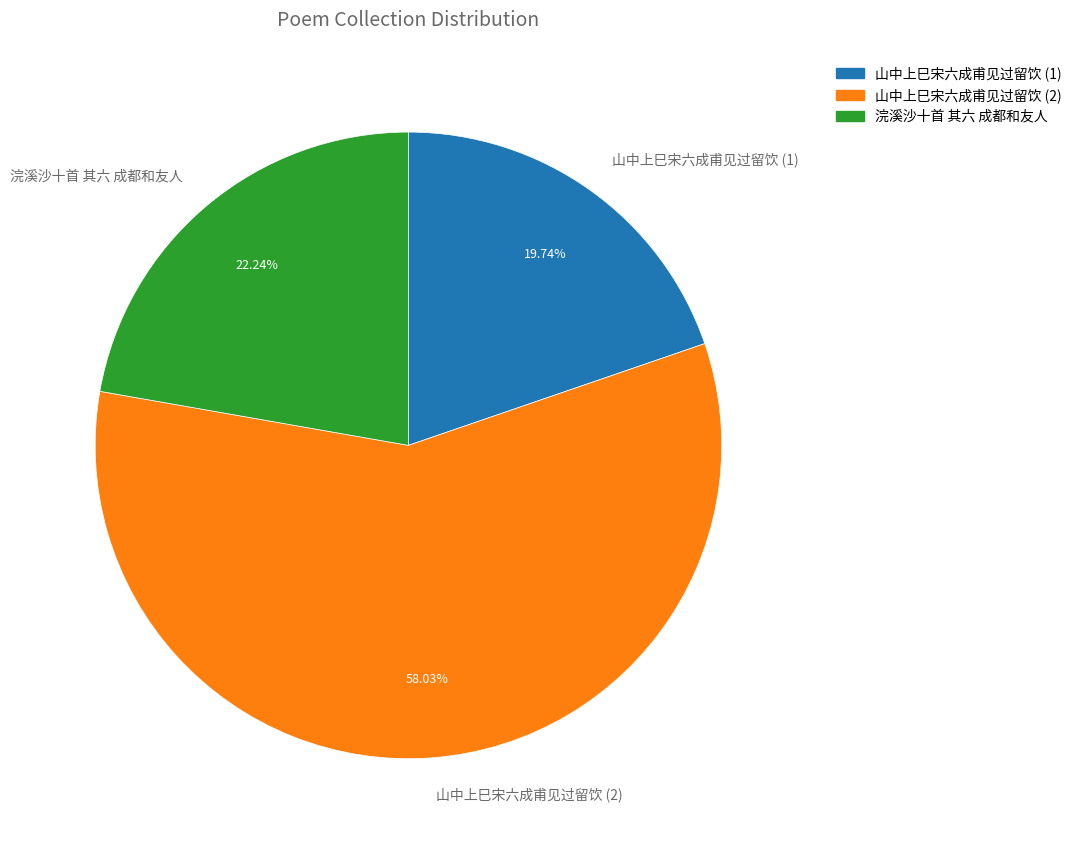

What is the smallest slice in the pie chart?

山中上巳宋六成甫见过留饮 (1)